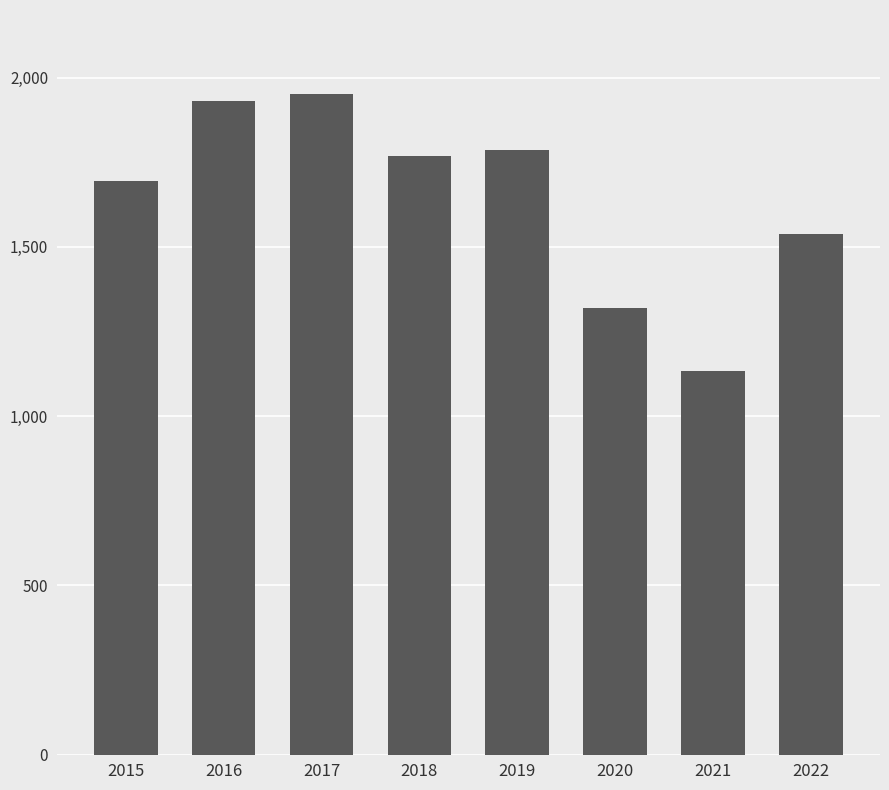

What is the difference between the values at 2017 and 2016?

23